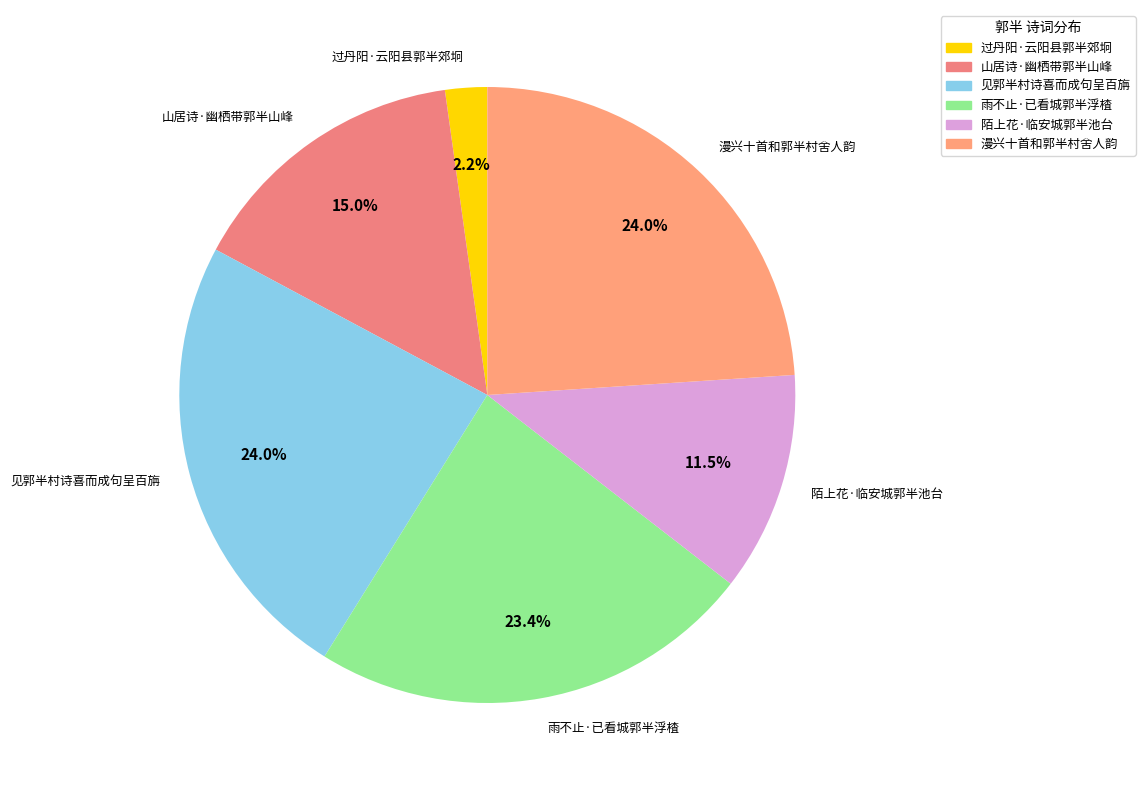

What is the ratio of the value at 过丹阳·云阳县郭半郊坰 to the value at 见郭半村诗喜而成句呈百旃?

0.1